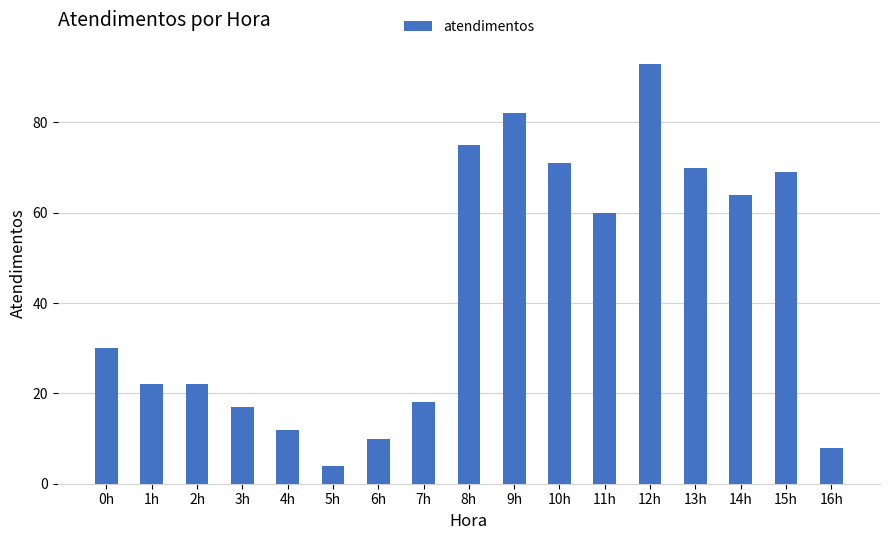

Is it true that the value at 4h is 6?

False